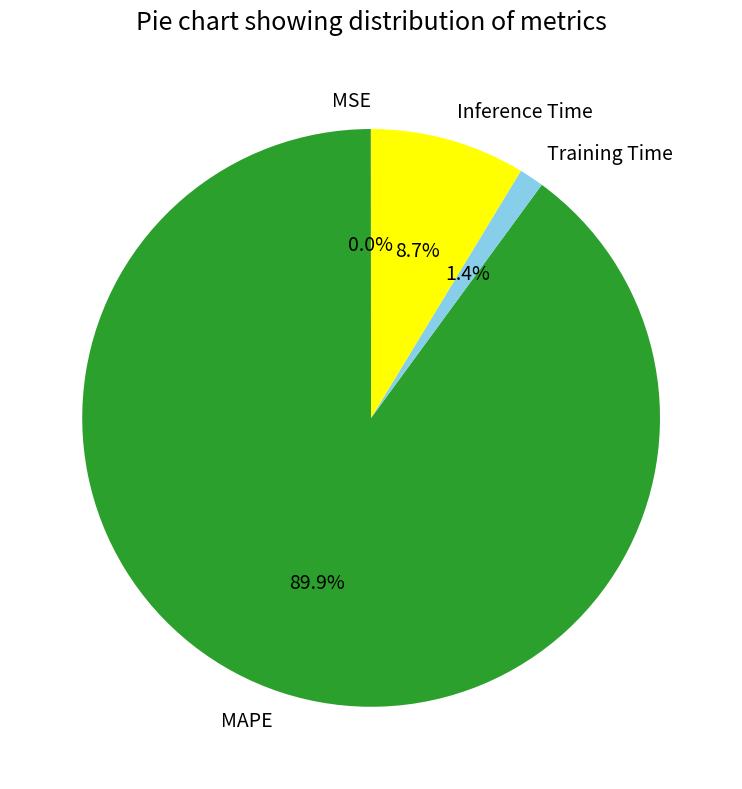

To the nearest percent, what percentage of the pie is MAPE?

90%